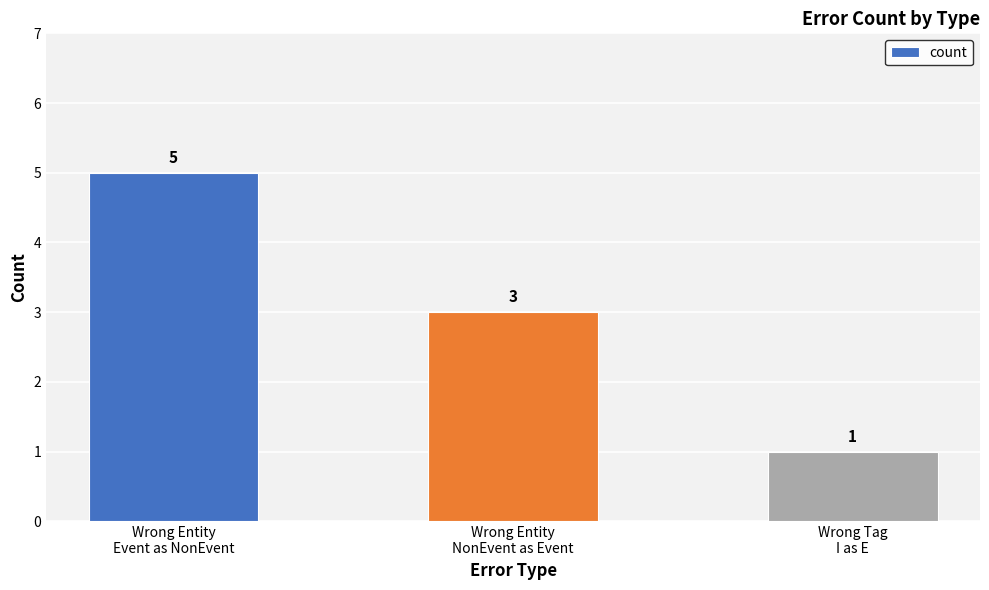

How many data points does each series have?

3